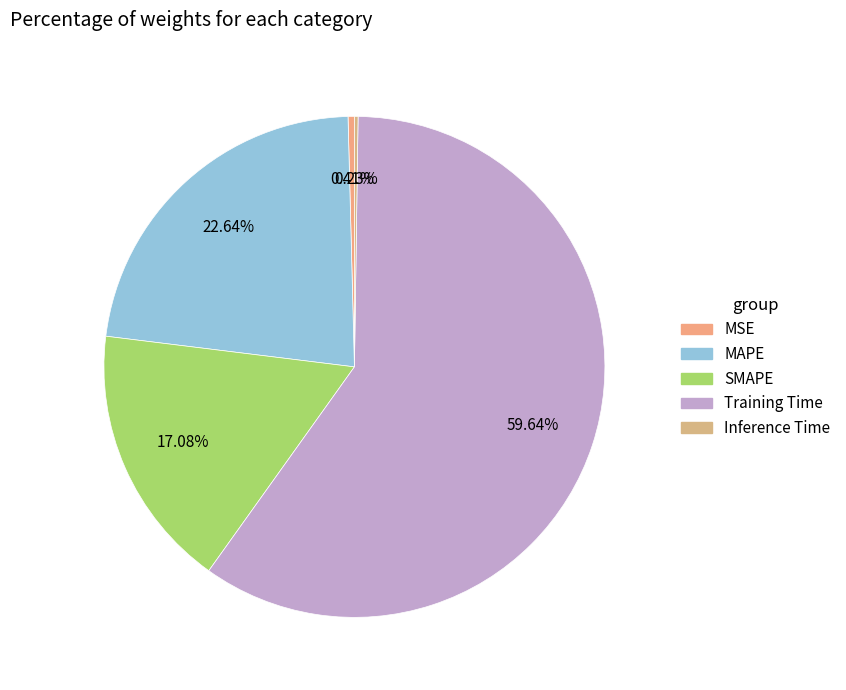

Rank the categories by value from lowest to highest.

Inference Time, MSE, SMAPE, MAPE, Training Time